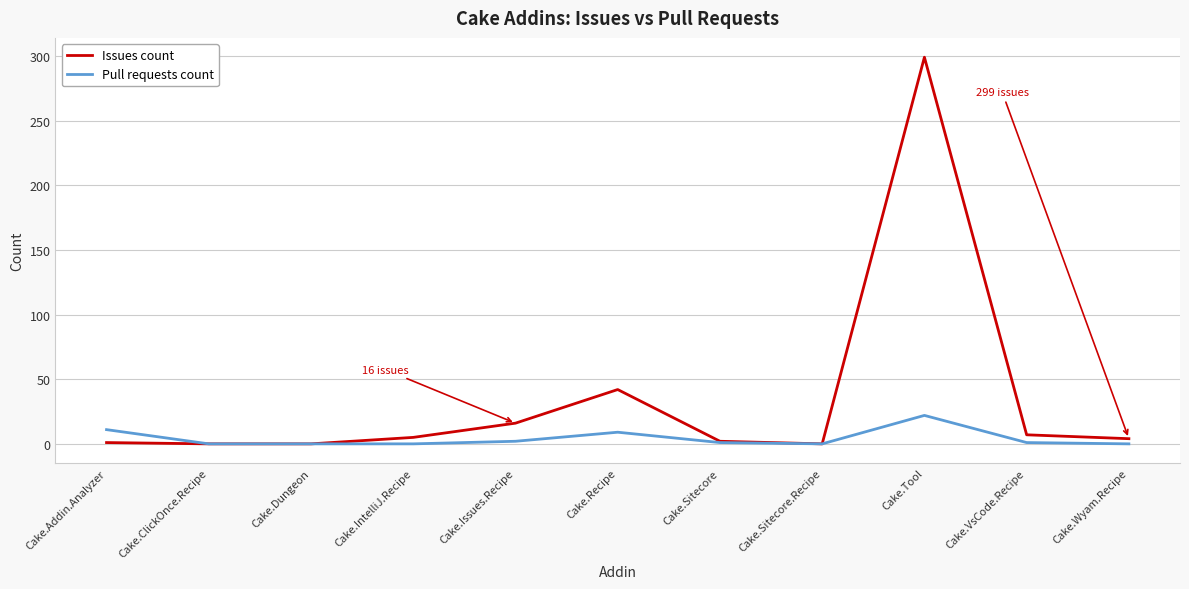

What is the spread (max minus min) of values at Cake.Recipe?

33